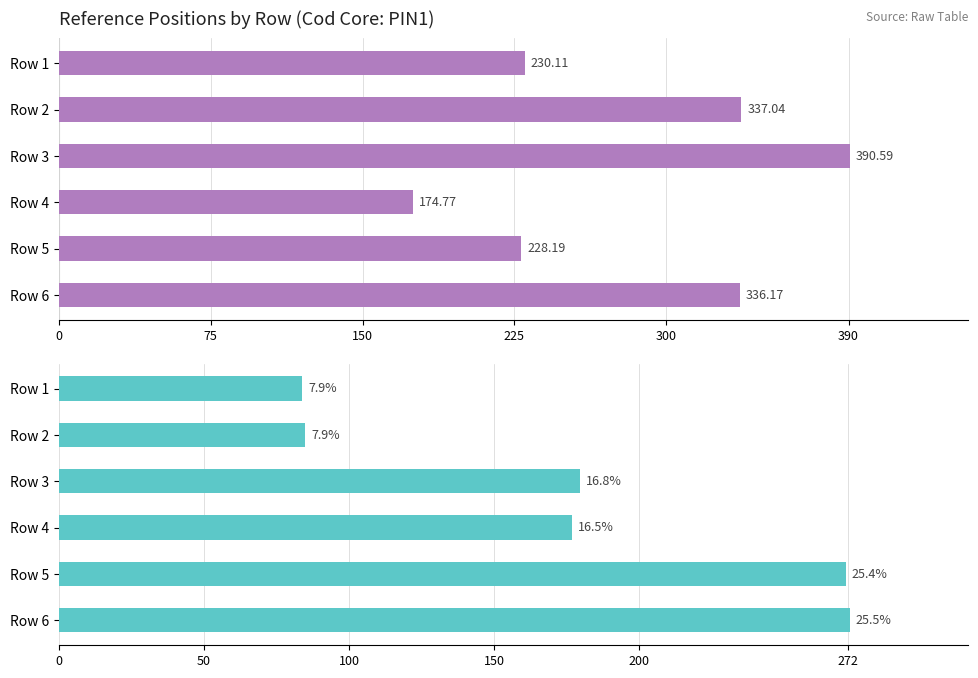

How many values in the Ref Pos X series exceed 336?

3